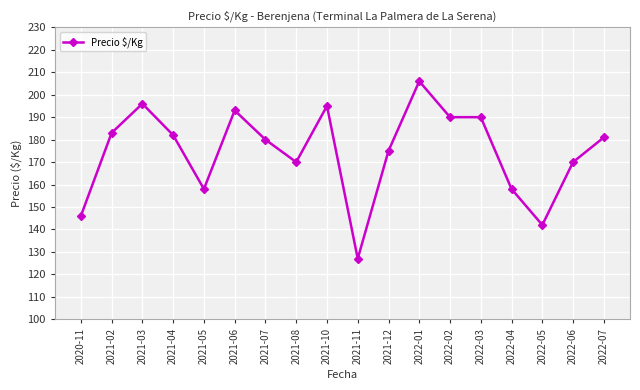

What is the change in value from 2021-08 to 2021-12?

+5